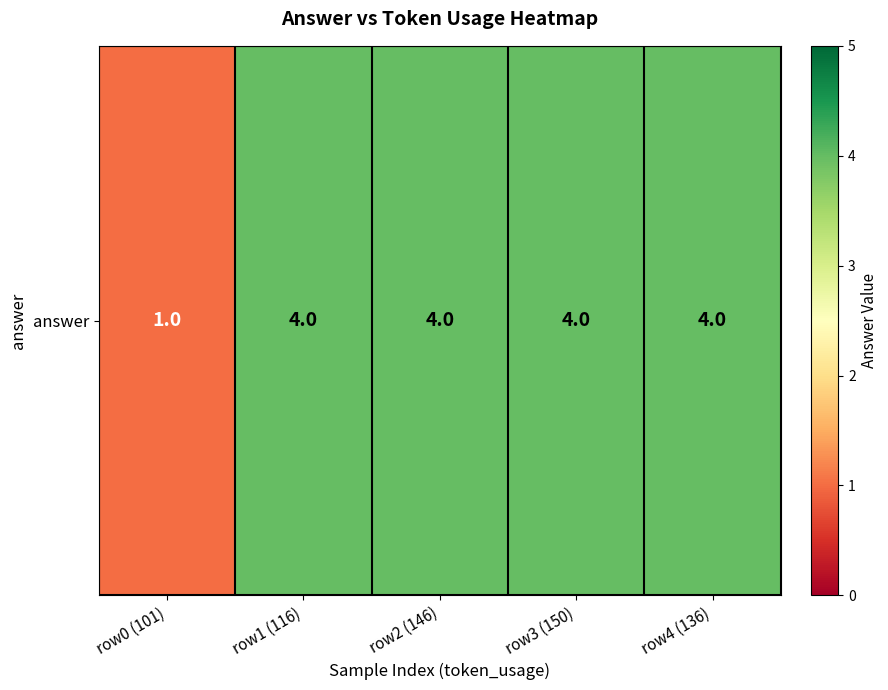

How many data points are less than 4?

1